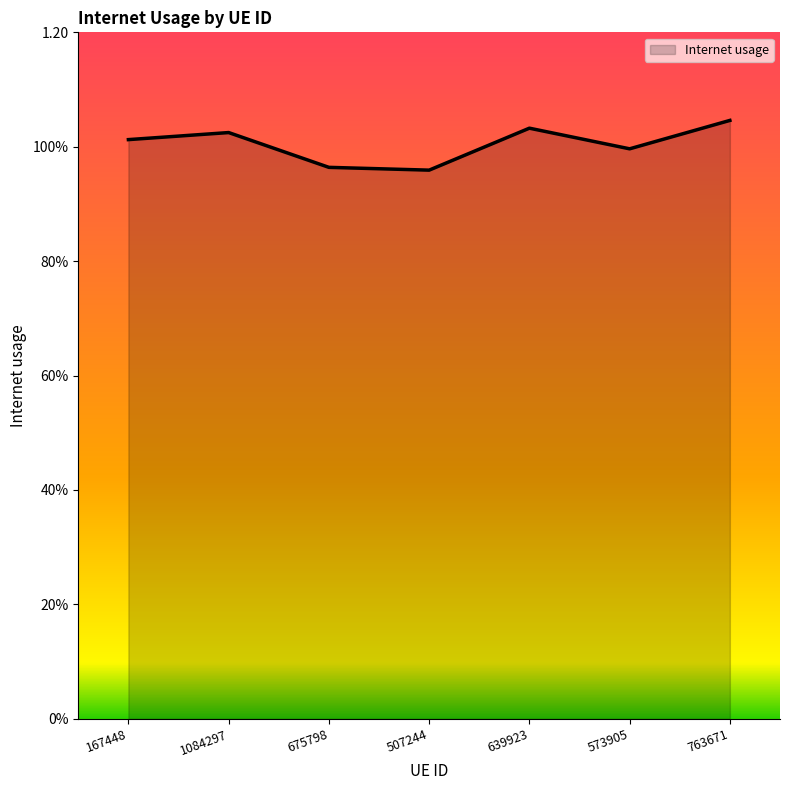

Does the chart have visible grid lines?

No